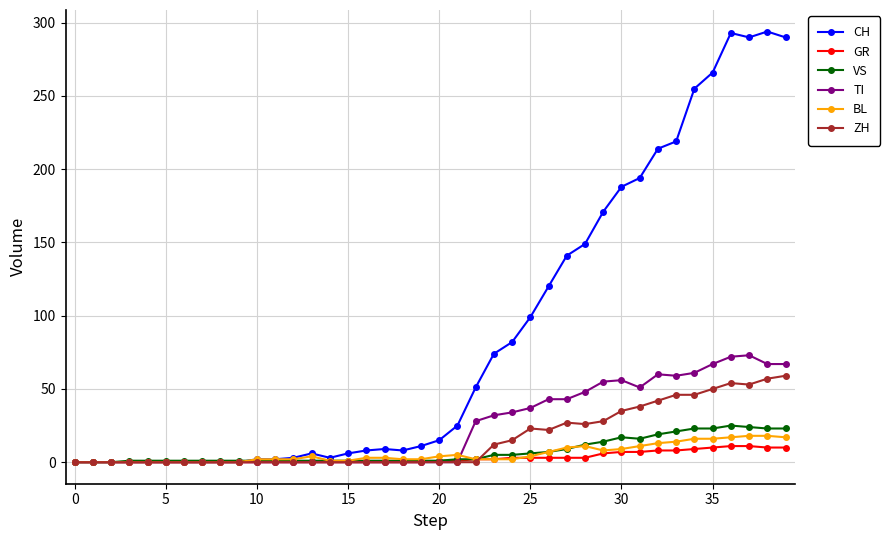

Which series has the widest spread of values?

CH